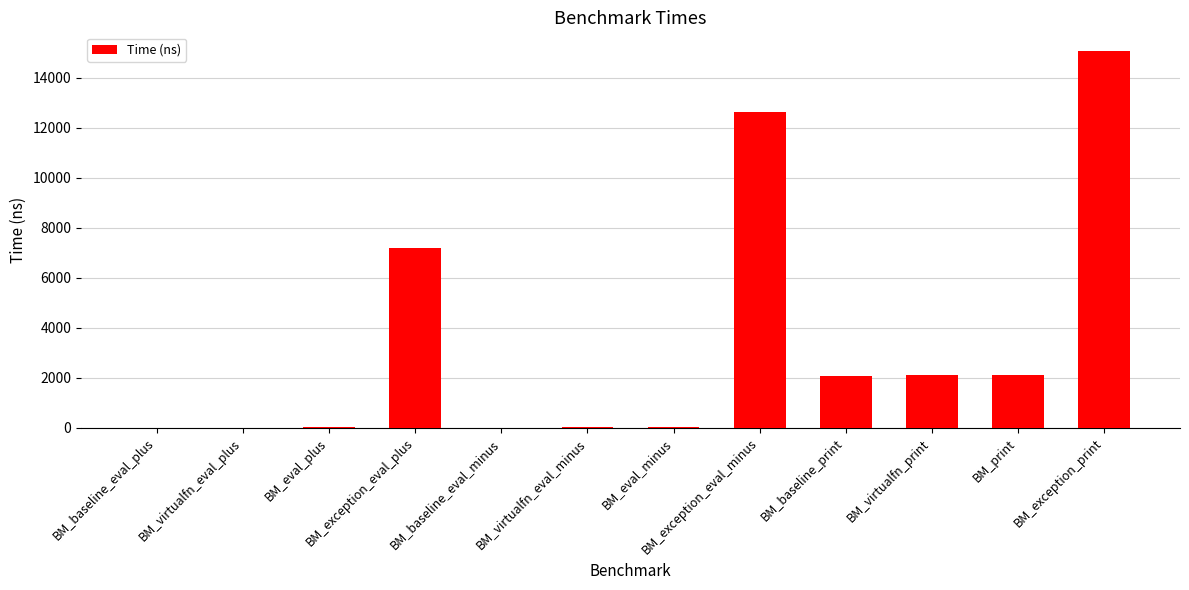

What is the ratio of the value at BM_exception_print to the value at BM_baseline_print?

7.2